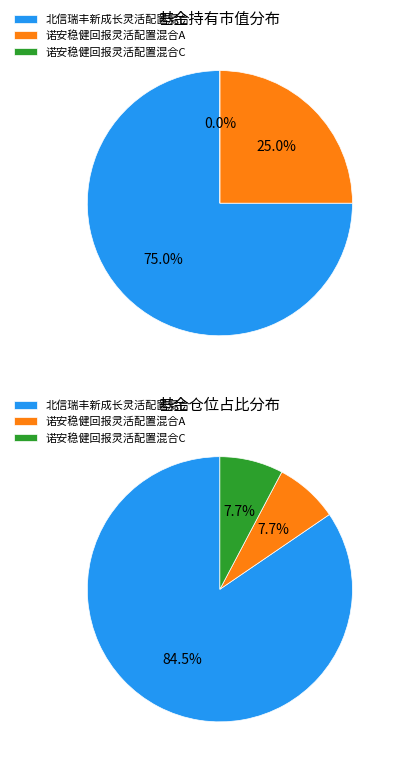

How many slices are in this pie chart?

3